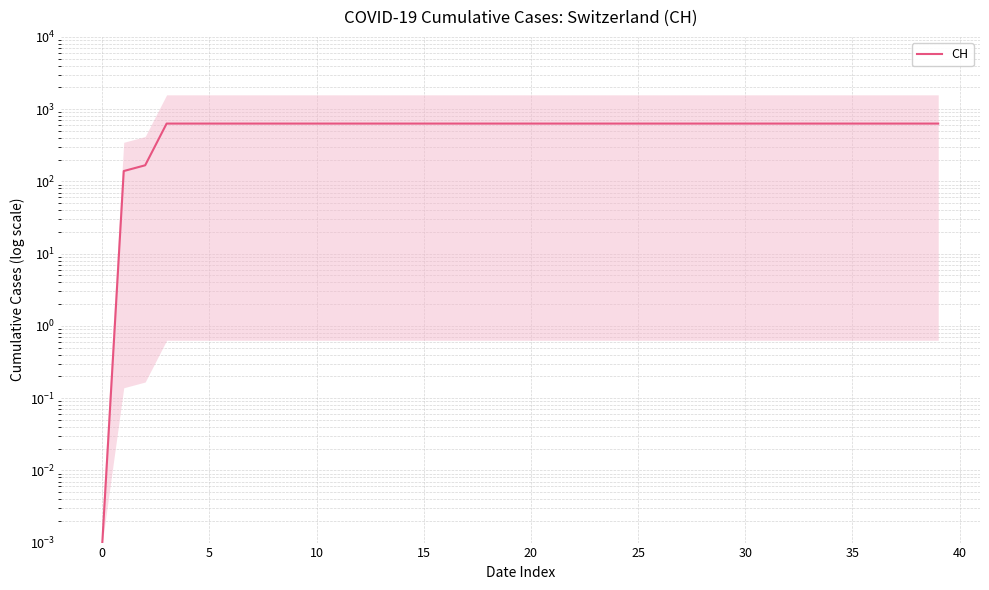

What is the label of the 2nd point from the right?

38